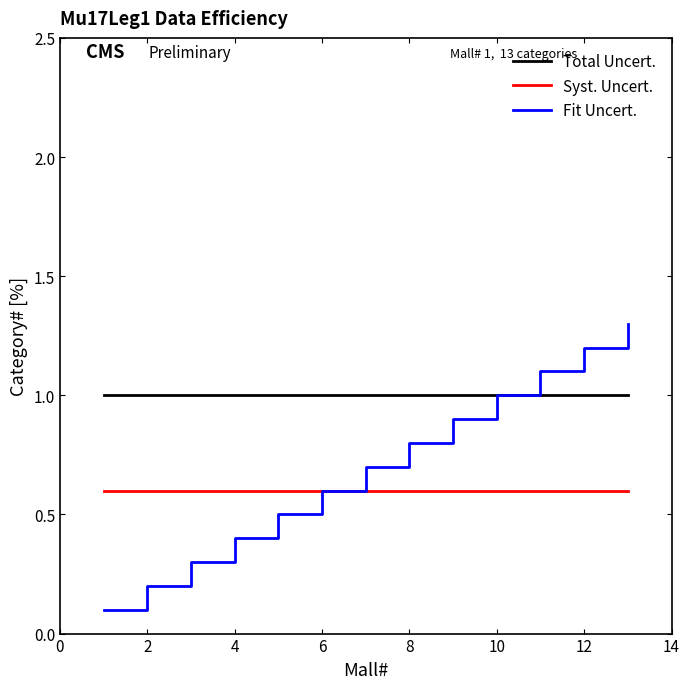

Reading left to right, extract all data points from this chart.

Total Uncert.: 1.0	1.0	1.0	1.0	1.0	1.0	1.0	1.0	1.0	1.0	1.0	1.0	1.0
Syst. Uncert.: 0.6	0.6	0.6	0.6	0.6	0.6	0.6	0.6	0.6	0.6	0.6	0.6	0.6
Fit Uncert.: 0.1	0.2	0.3	0.4	0.5	0.6	0.7	0.8	0.9	1.0	1.1	1.2	1.3